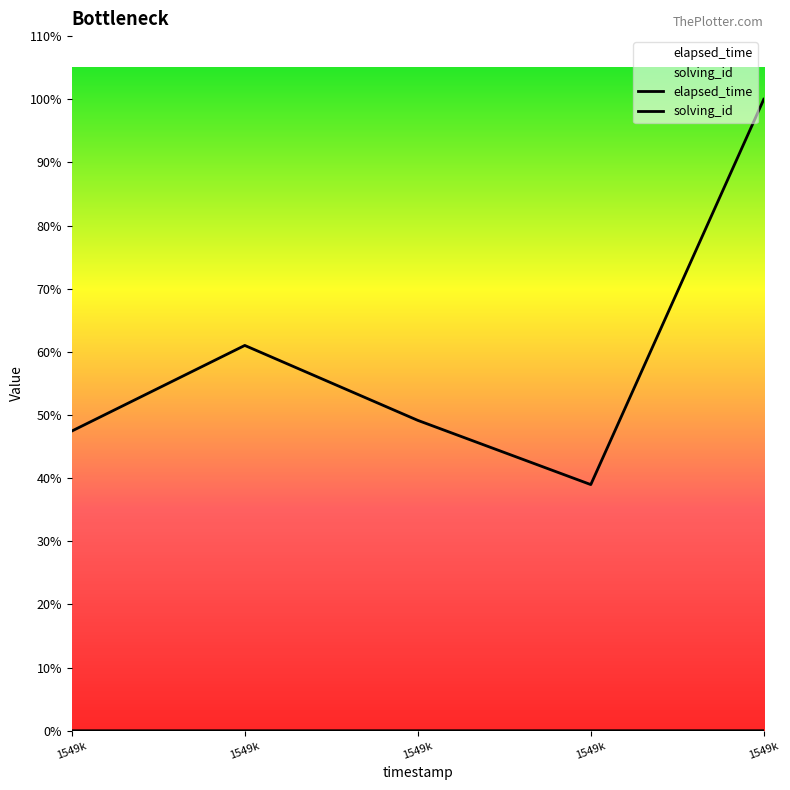

Is the value of elapsed_time at 1549k greater than the value of solving_id at 1549k?

Yes